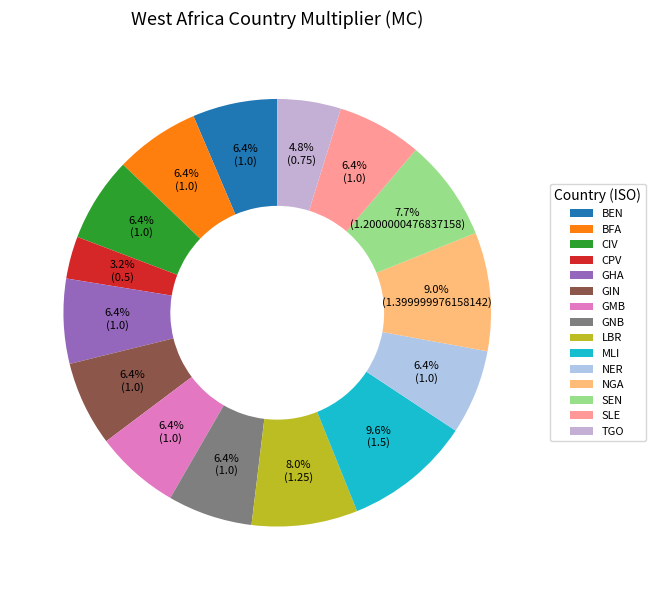

What is the change in value from GIN to MLI?

+0.5